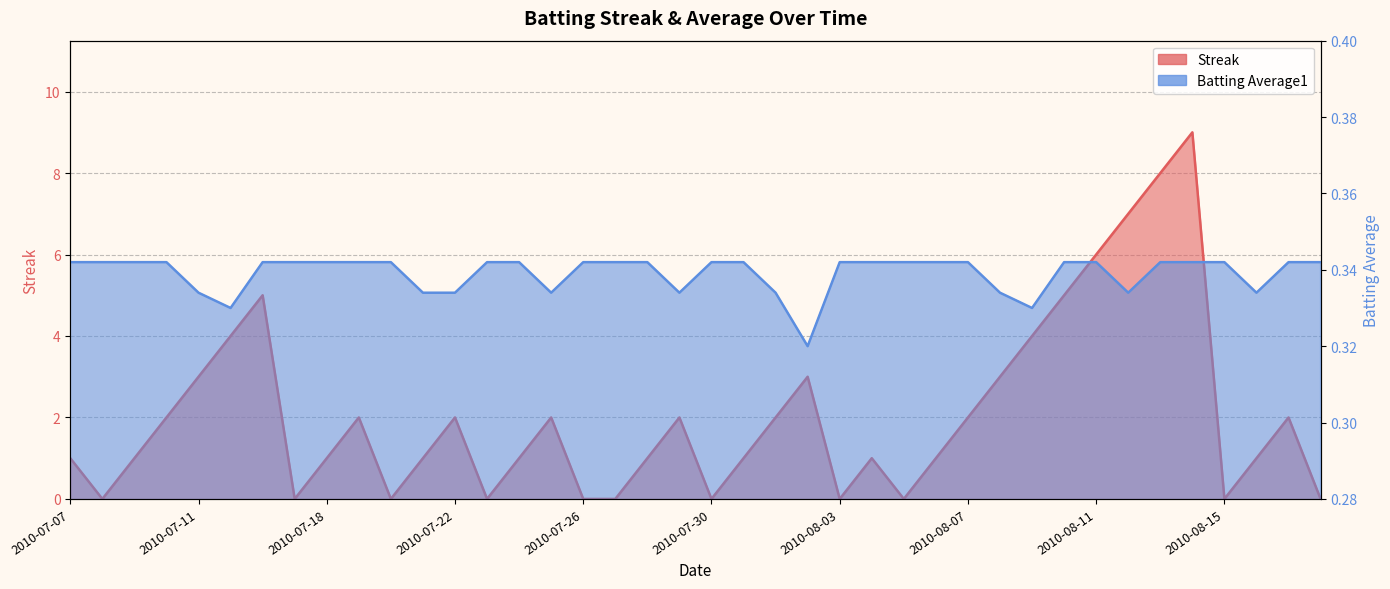

What position from the right is 2010-07-15?

35